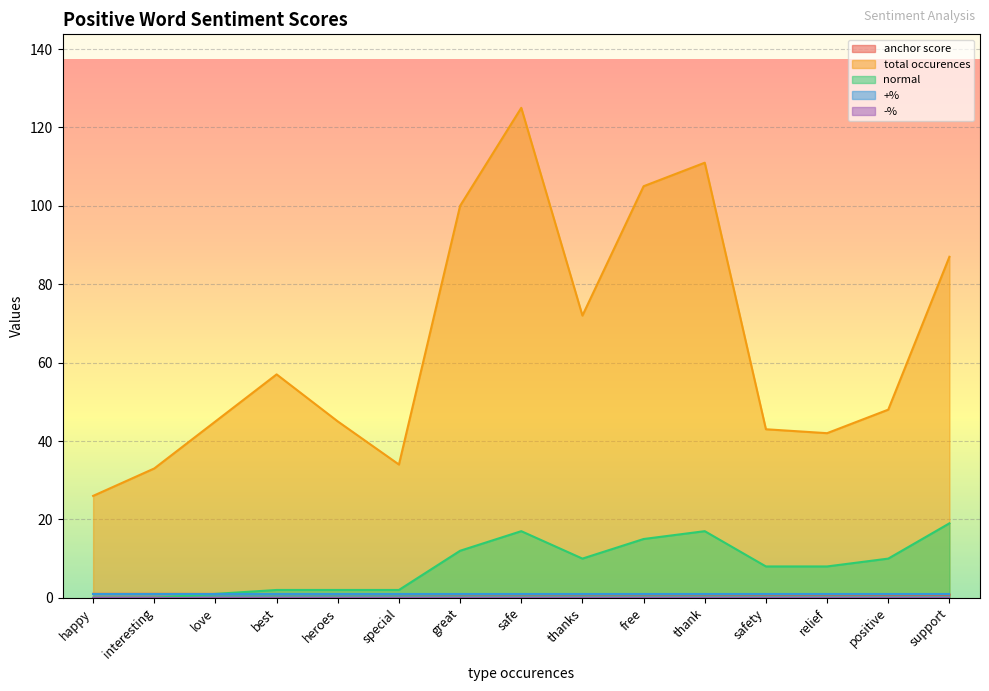

Which series has the largest total across all categories?

total occurences